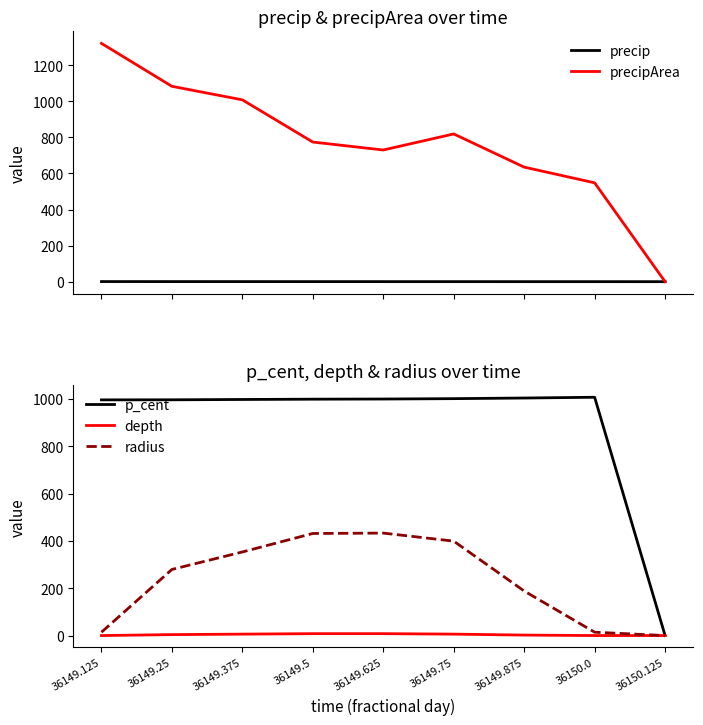

At which category is the sum across all series the highest?

36149.375